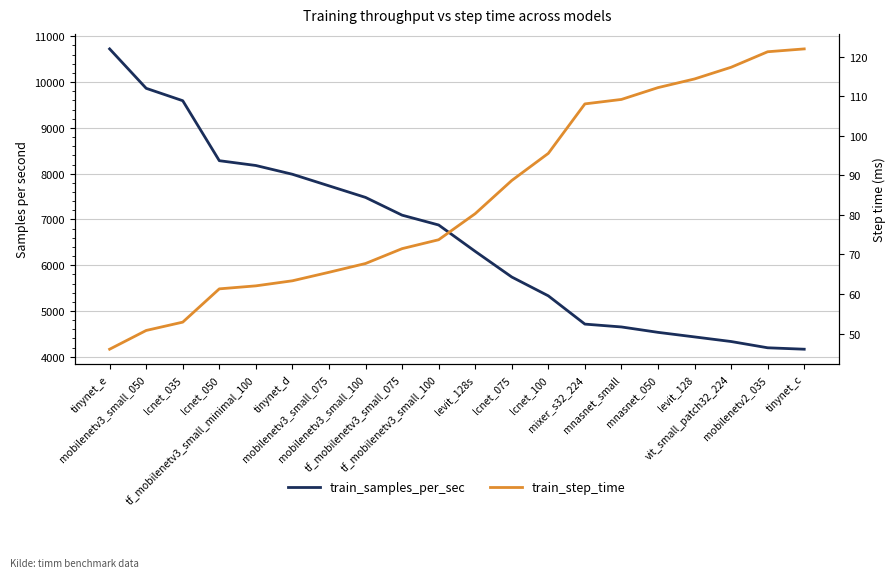

At which label does train_samples_per_sec first exceed 6879?

tinynet_e